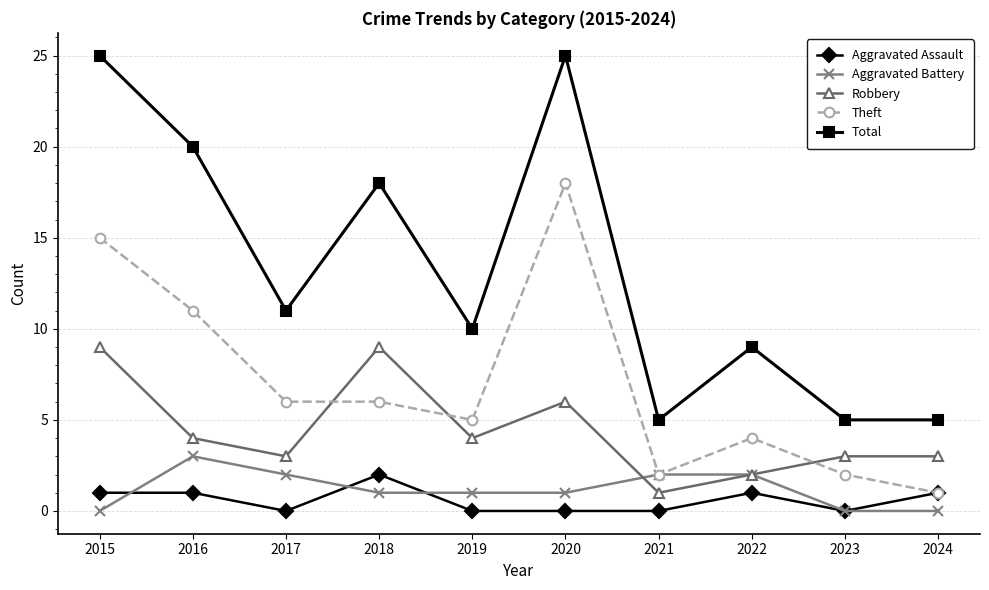

True or false: Robbery and Aggravated Assault cross at least once.

False